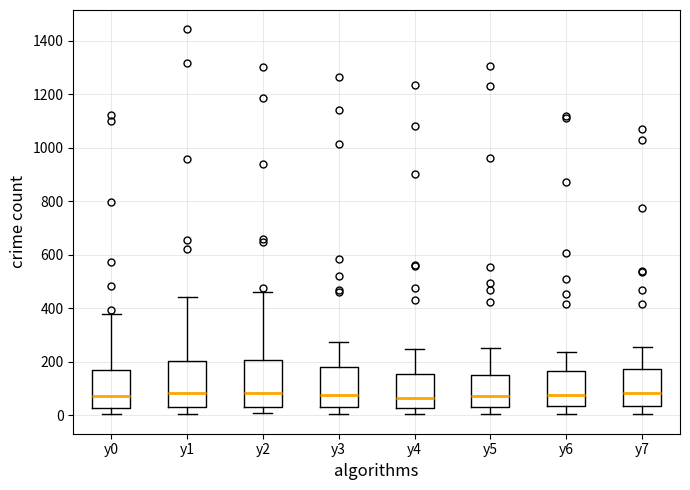

Where does the median line of the box for y5 sit on the y-axis? The values are not printed on the chart, so give them approximately, as read against the axis.

80